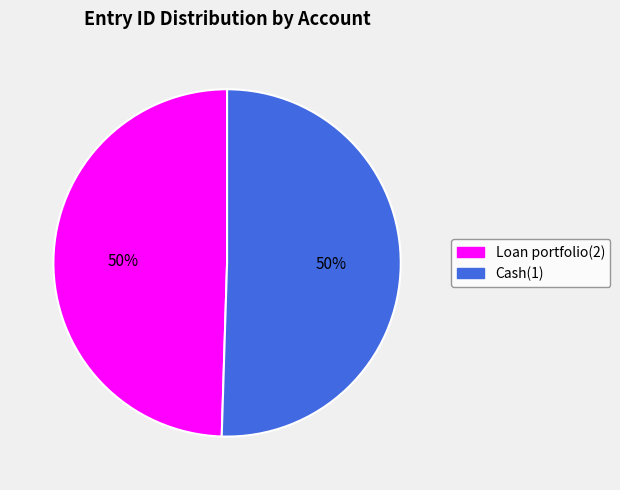

Approximately how many times larger is the value at Cash(1) compared to Loan portfolio(2)?

1.0